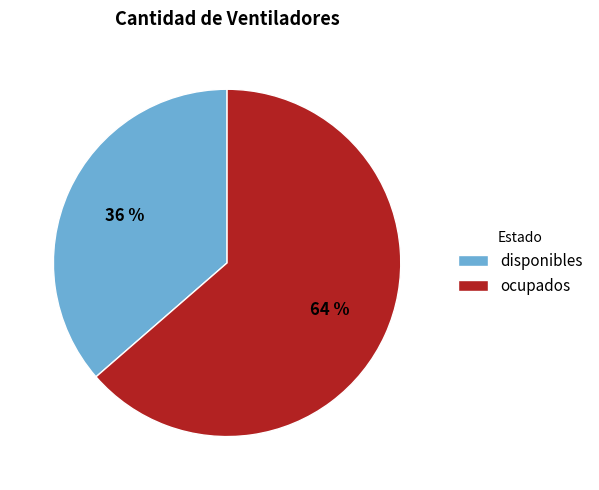

Do disponibles and ocupados together represent more than half of the pie?

Yes